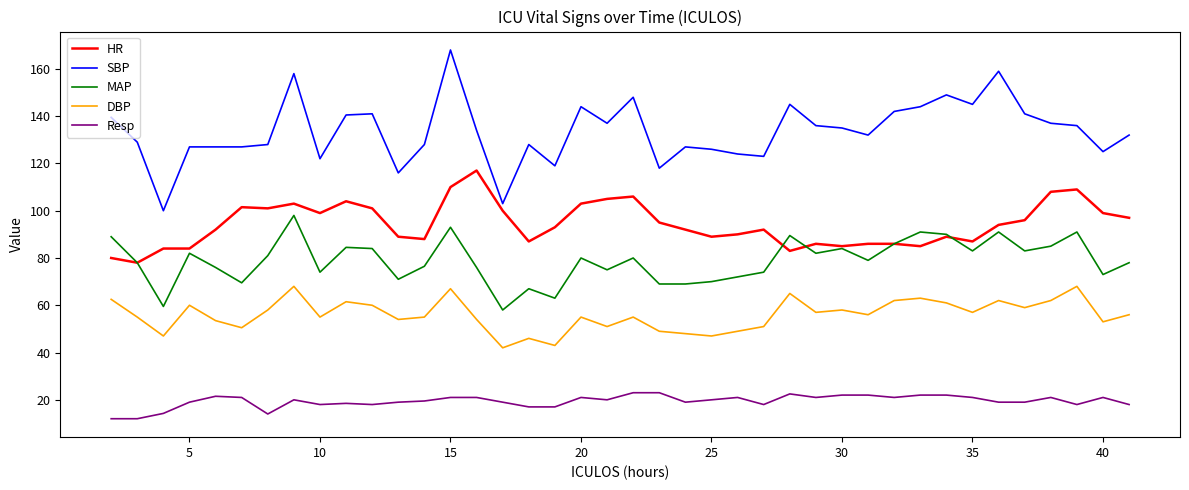

List the series in order of their peak value, highest first.

SBP, HR, MAP, DBP, Resp